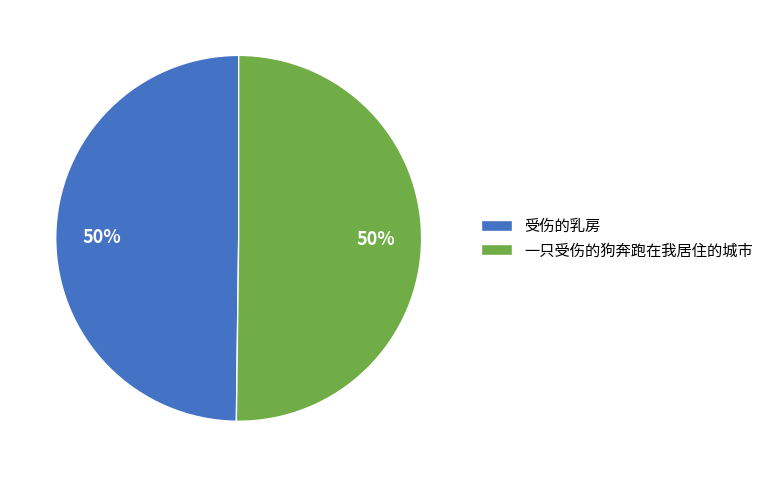

Approximately how many times larger is the value at 一只受伤的狗奔跑在我居住的城市 compared to 受伤的乳房?

1.0